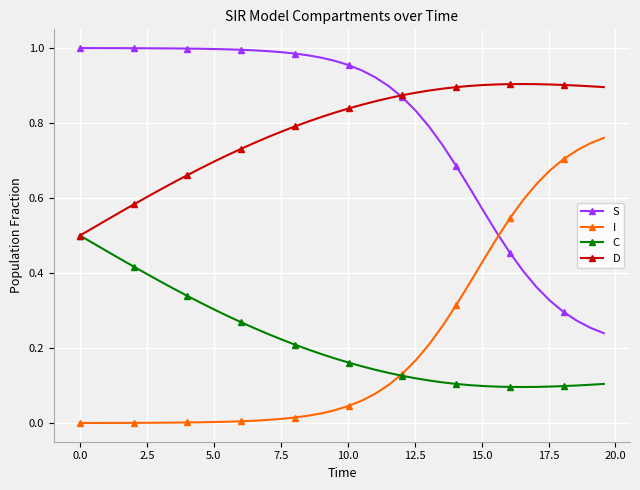

Does the chart have visible grid lines?

Yes